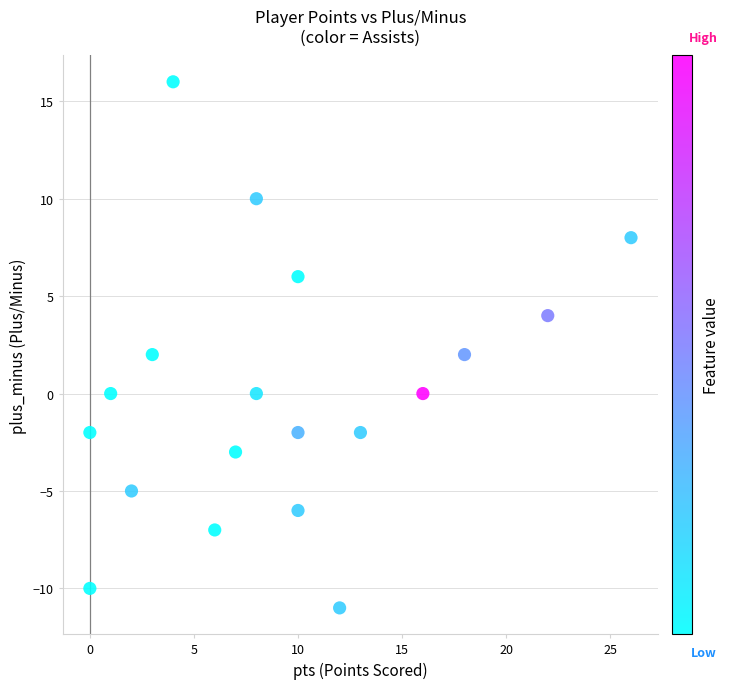

What is the range of Y values (max minus min)?

27